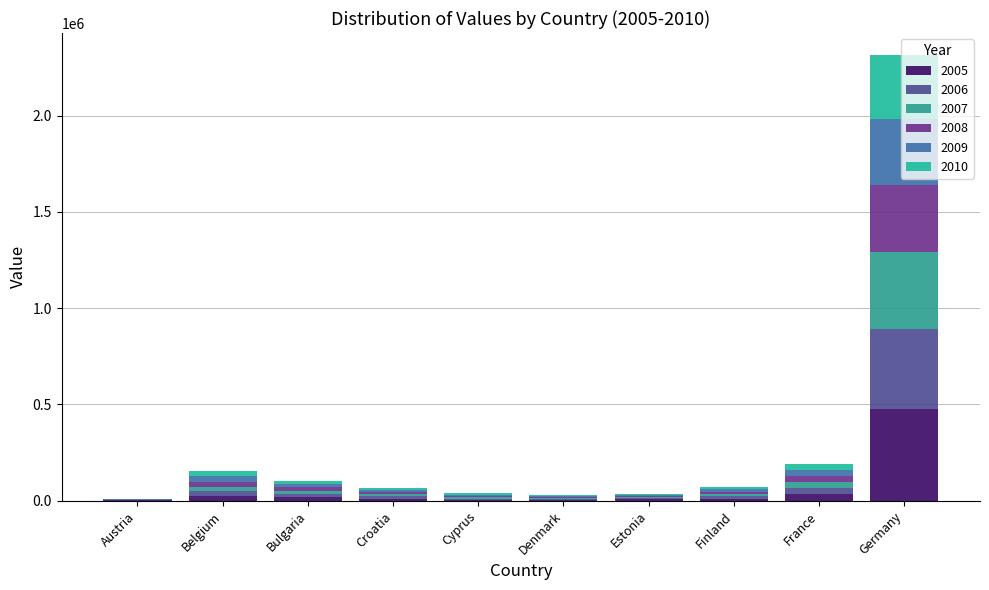

What is the difference between the maximum and minimum values in the 2006 series?

411249.4